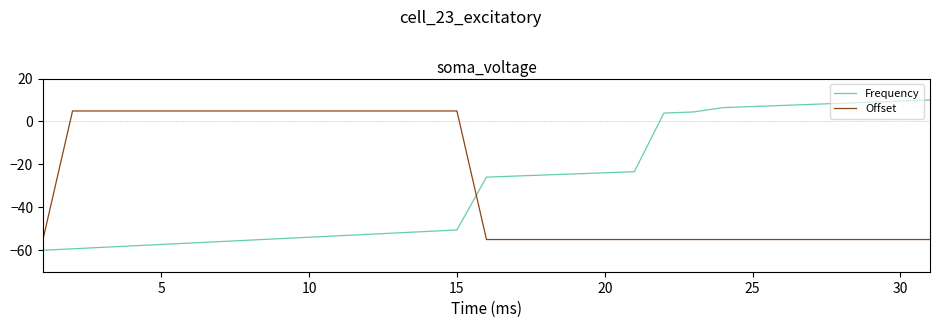

What is the average value of the Offset series?

-27.9